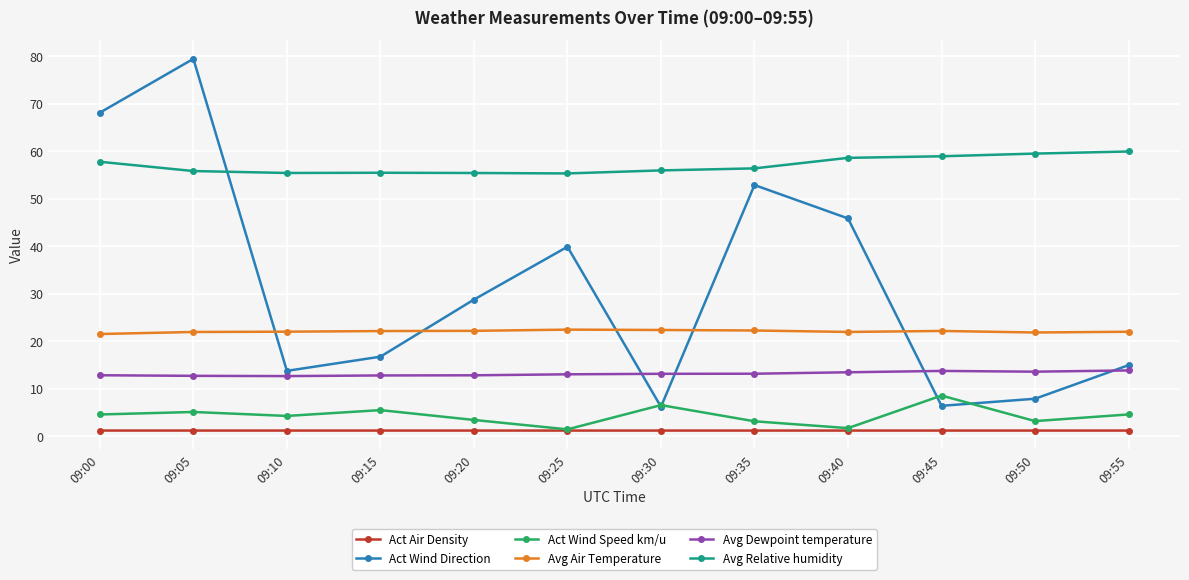

True or false: Act Air Density and Avg Relative humidity intersect in this chart.

False